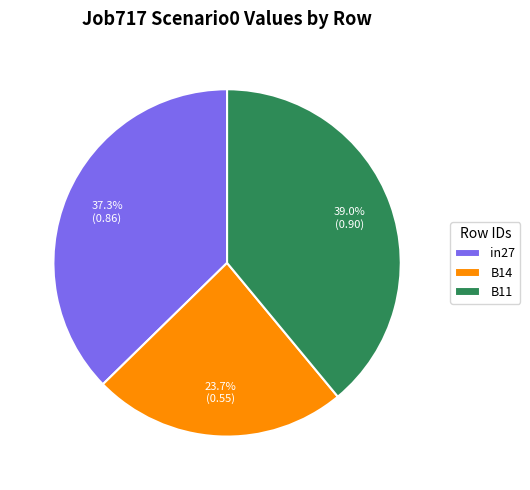

What is the largest slice in the pie chart?

B11